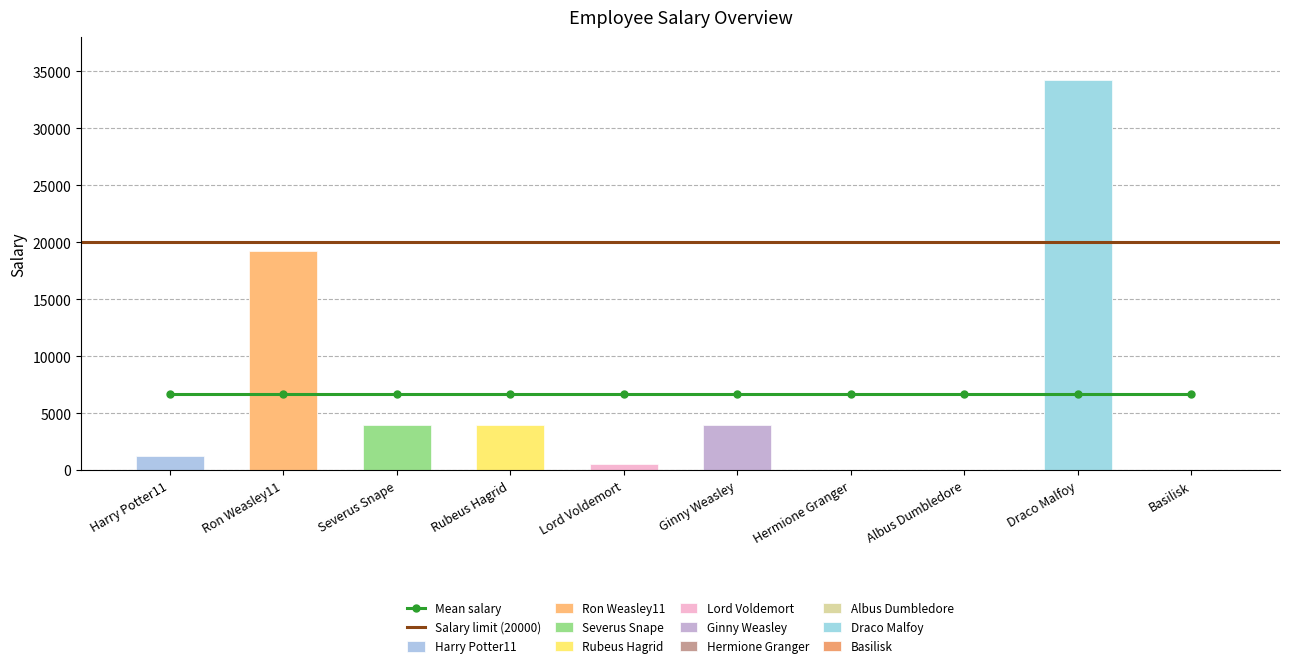

Reading left to right, transcribe all the data shown in this chart.

1234.0	19234.5	4000.0	4000.0	523.4	4000.0	0.0	34.2	34234.5	23.4